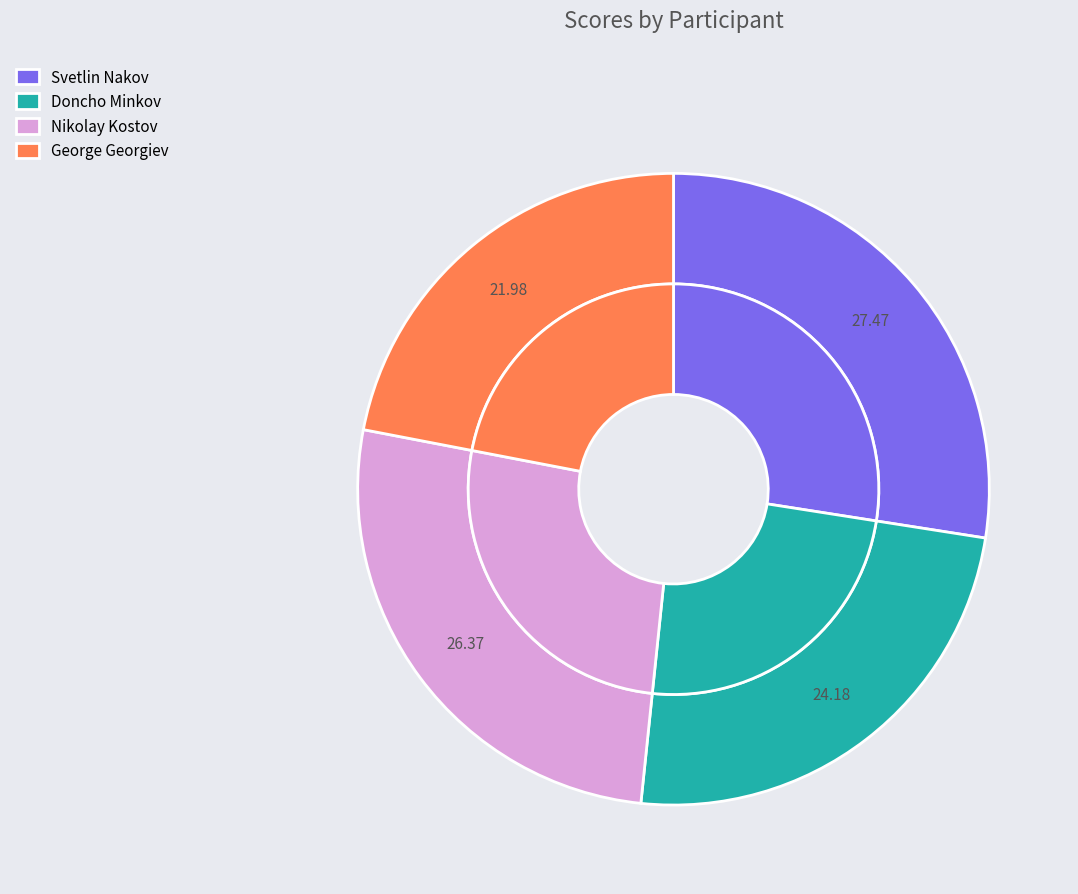

What is the ratio of the value at Svetlin Nakov to the value at Nikolay Kostov?

1.0